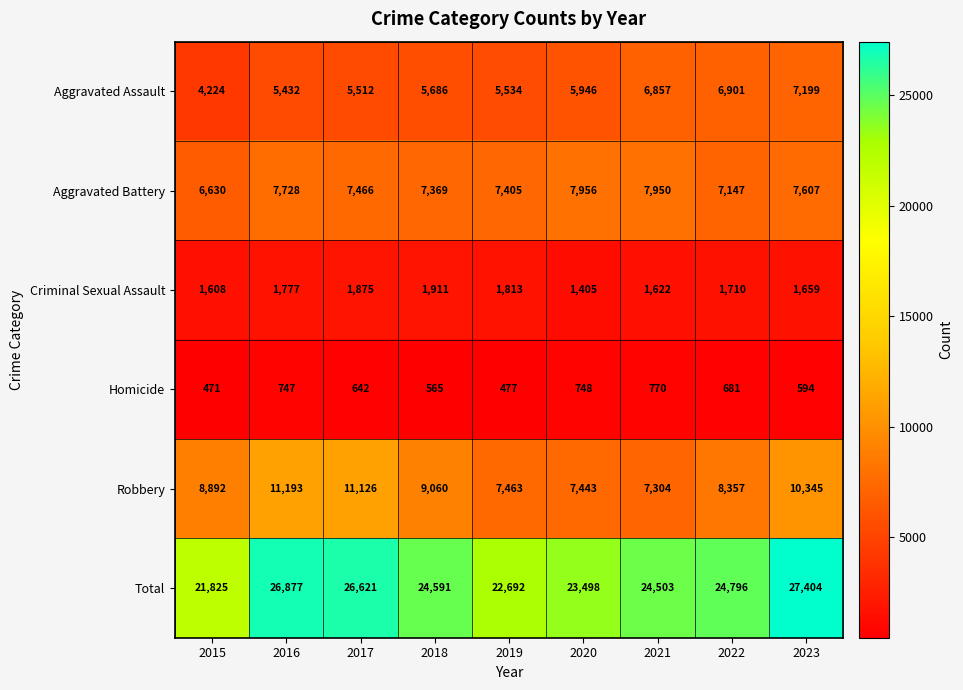

Which label corresponds to the largest value in the chart?

2023